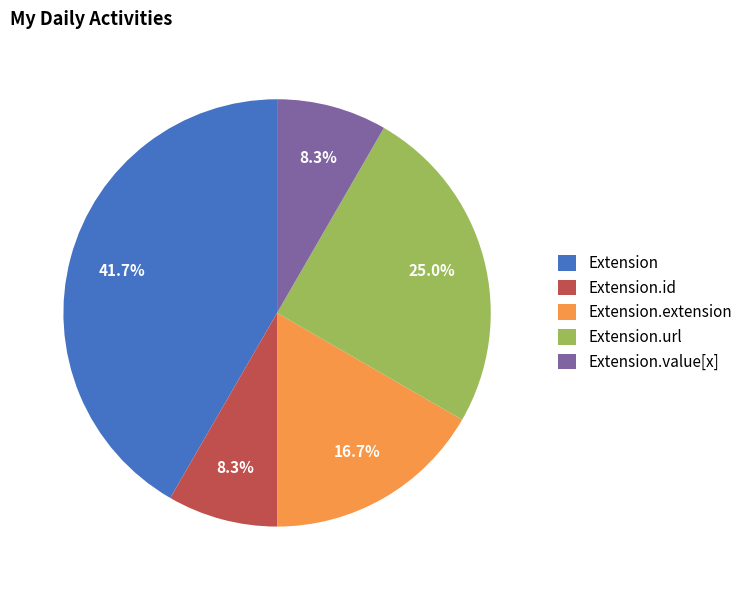

Which category has the biggest portion of the pie?

Extension